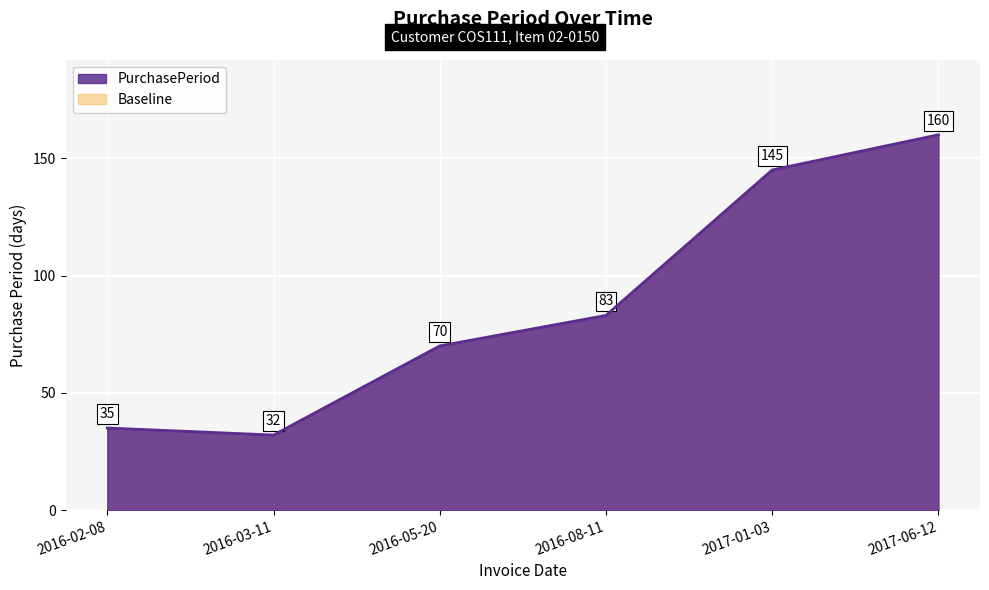

The value at 2017-06-12 is 160. True or false?

True